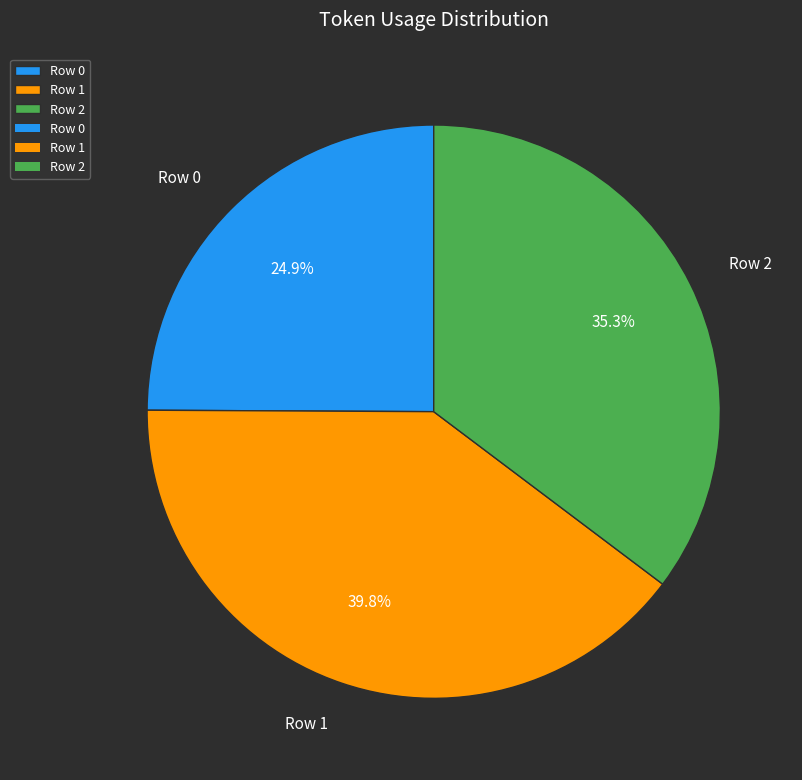

Does Row 1 represent more than half of the total?

No